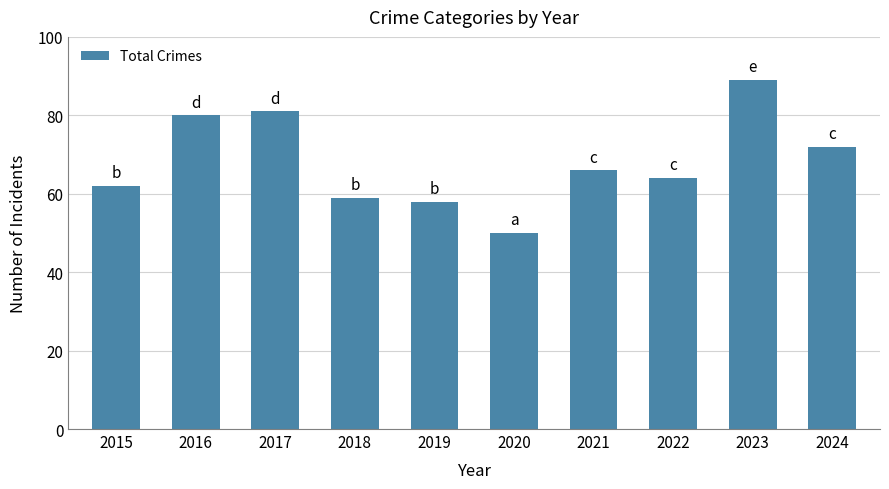

Rank the categories by value from highest to lowest.

2023, 2017, 2016, 2024, 2021, 2022, 2015, 2018, 2019, 2020